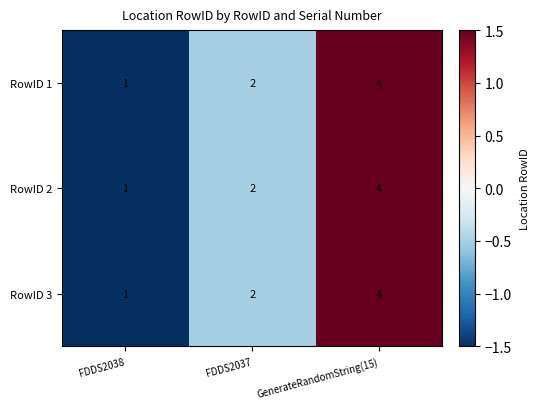

List the labels in order of RowID 2 value, largest first.

GenerateRandomString(15), FDDS2037, FDDS2038